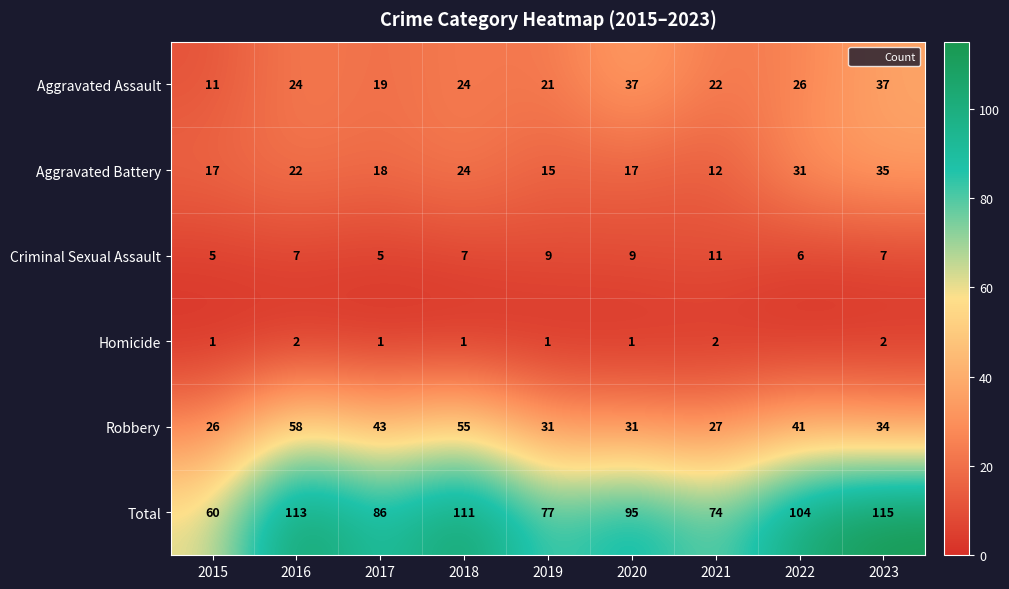

What is the sum of all Total values?

835